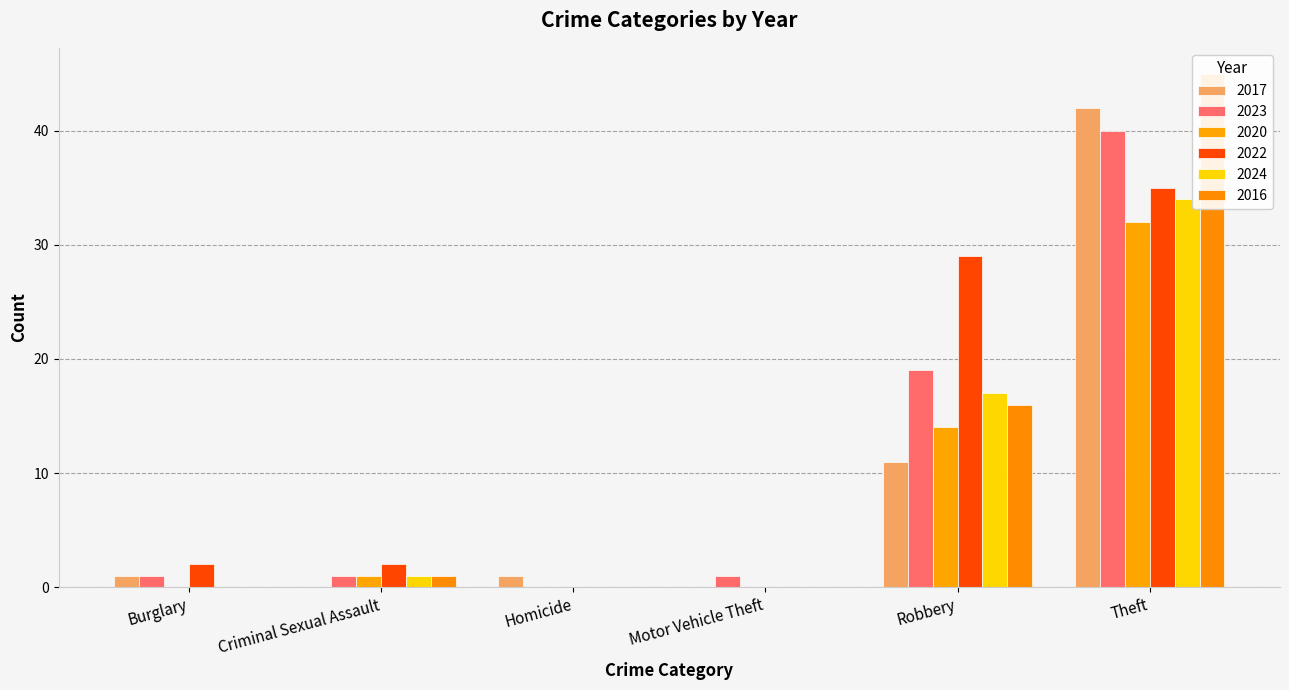

Does the chart contain stacked bars?

No